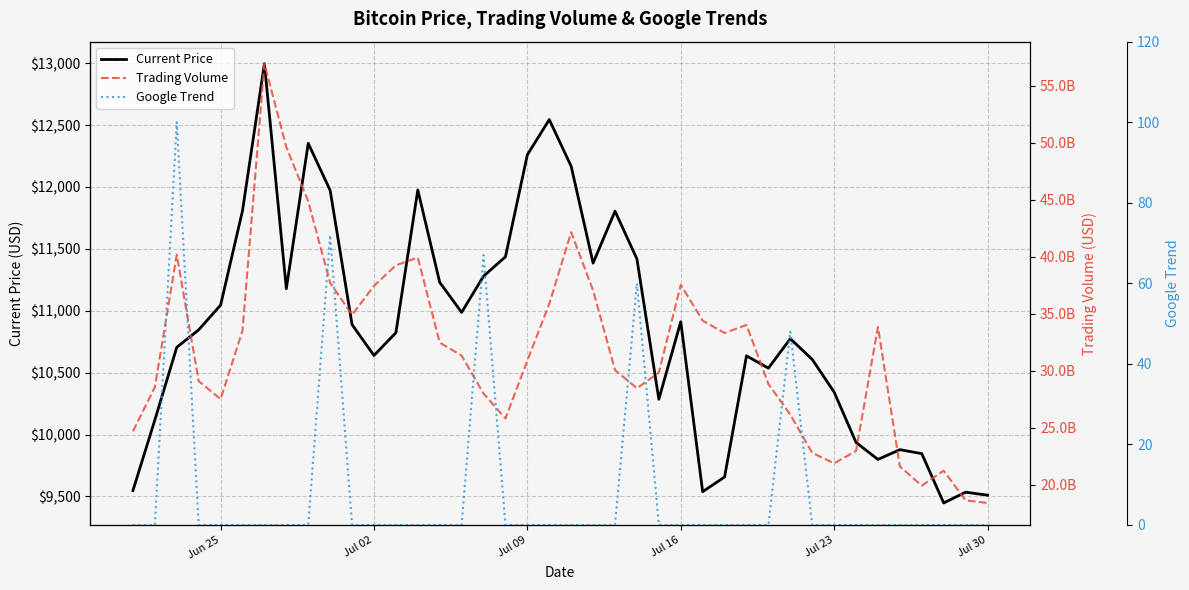

True or false: Current Price and Google Trend intersect in this chart.

False